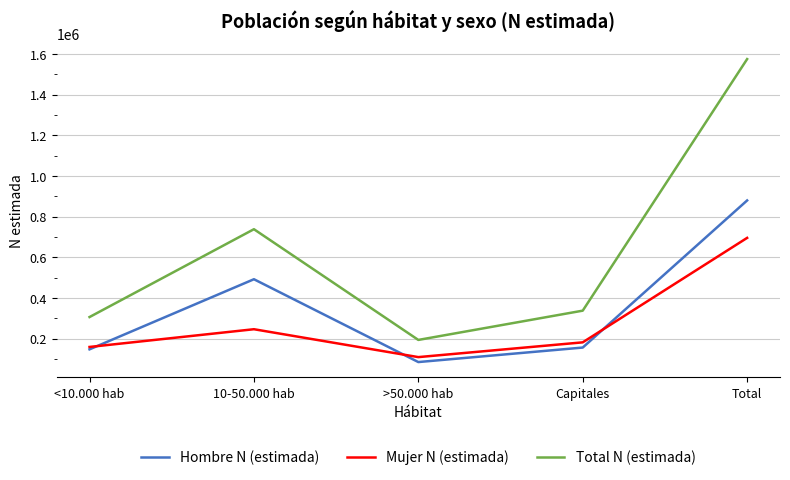

Rank the series by their maximum value, from lowest to highest.

Mujer N (estimada), Hombre N (estimada), Total N (estimada)